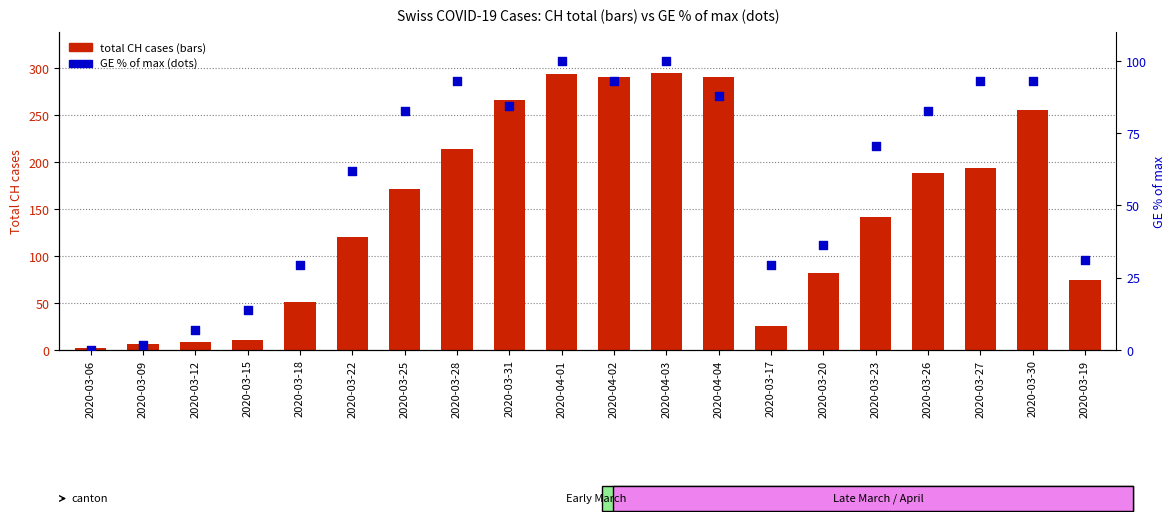

Is the value of GE % of max at 2020-03-19 greater than the value of total CH cases at 2020-03-12?

Yes